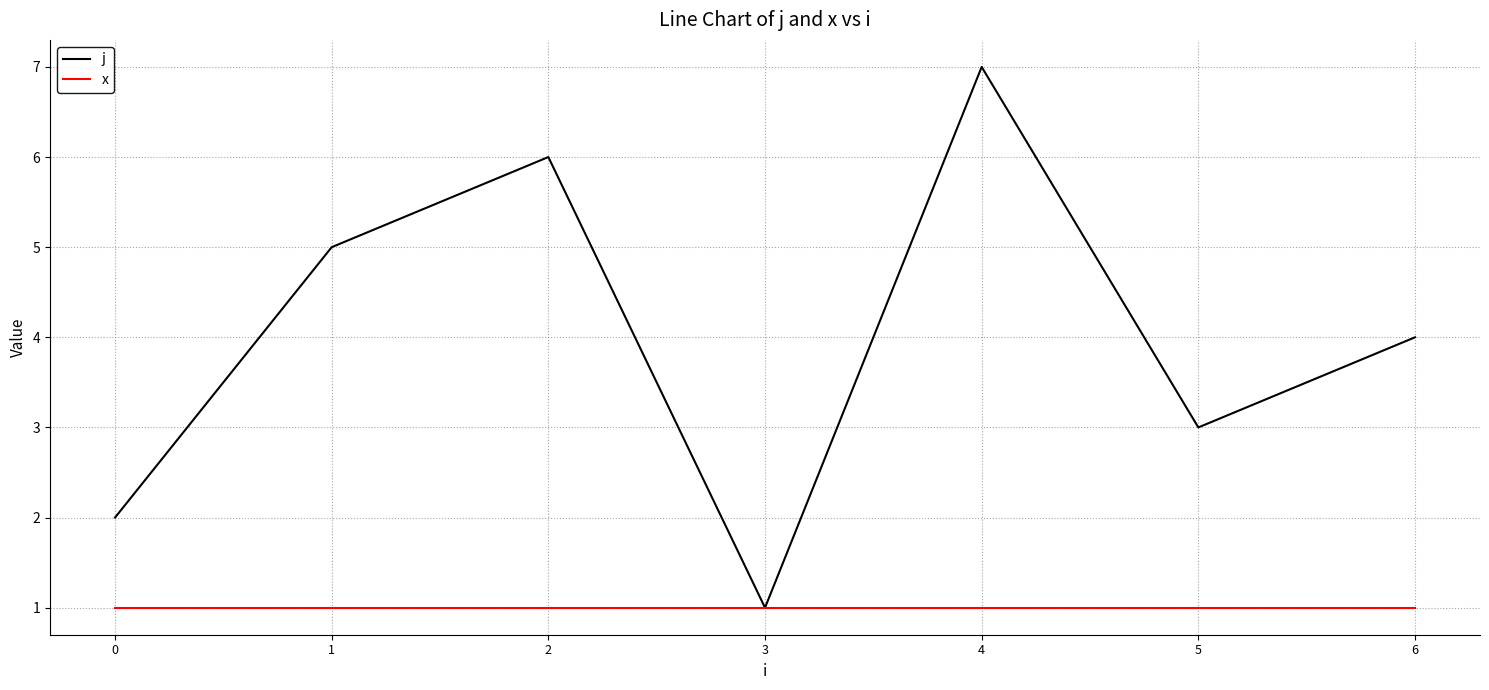

At 4, list the series in order from smallest to largest.

x, j